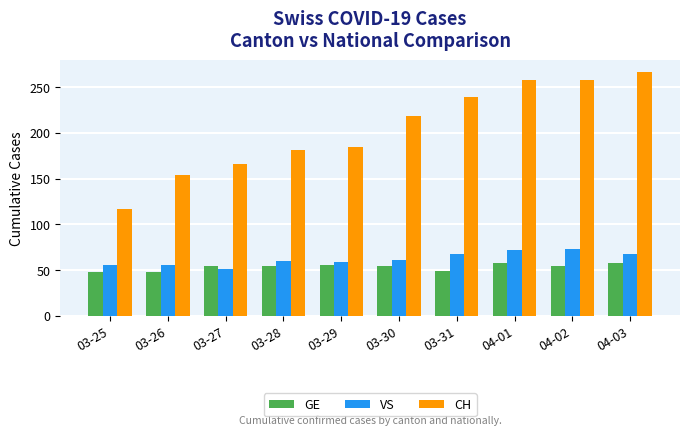

Rank the series by their maximum value, from lowest to highest.

GE, VS, CH